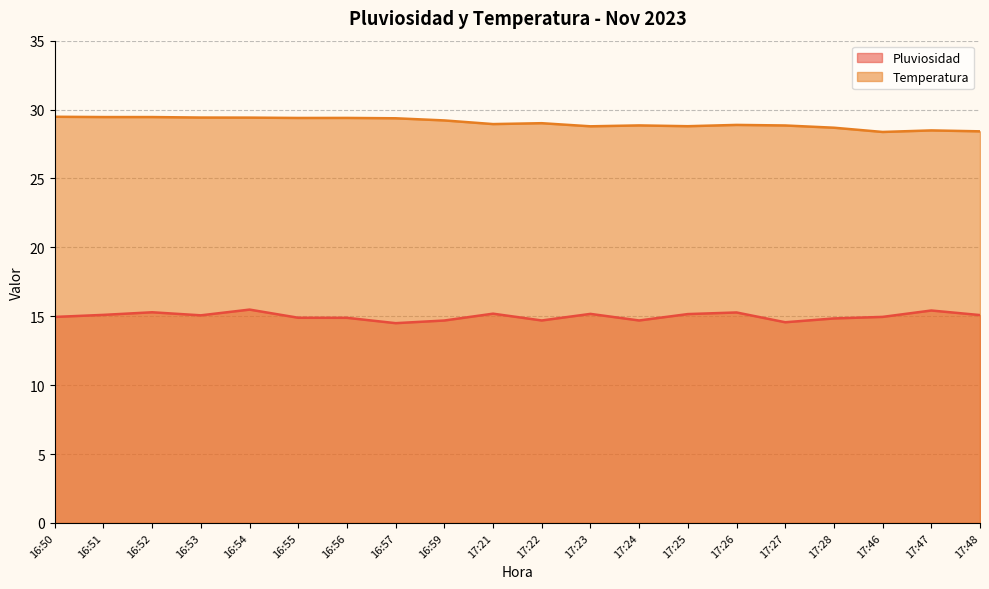

What is the spread (max minus min) of values at 16:55?

14.5